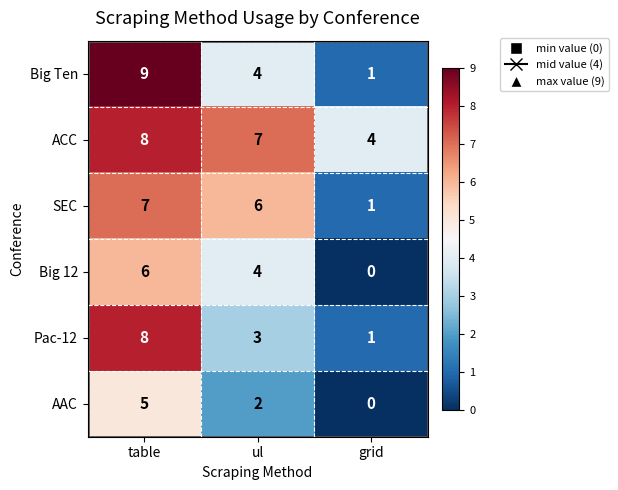

What is the approximate value of Pac-12 at table?

8